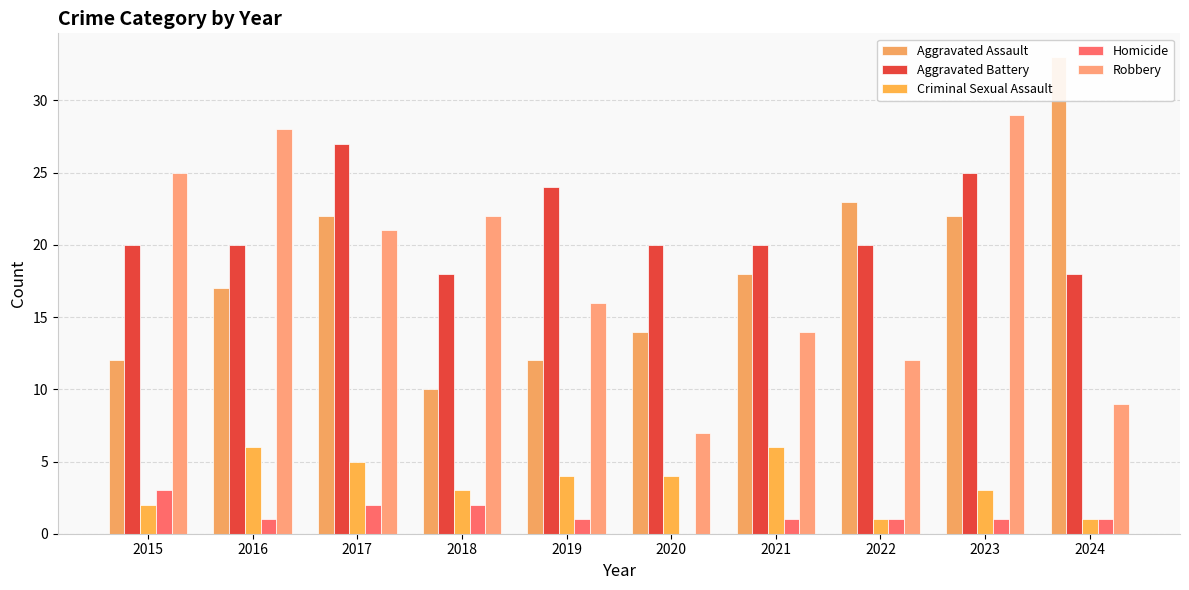

Rank the categories by Aggravated Assault value from lowest to highest.

2018, 2015, 2019, 2020, 2016, 2021, 2017, 2023, 2022, 2024